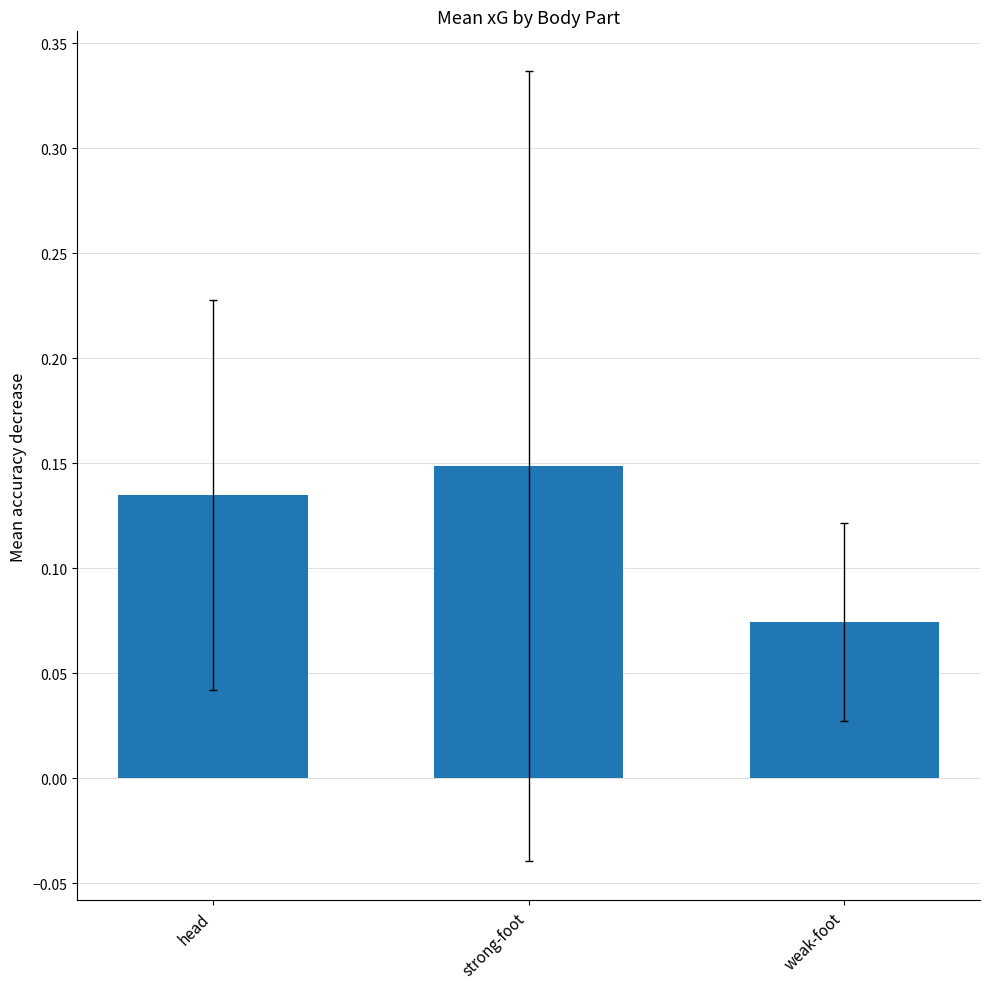

Where is the data nearest to the value 0?

weak-foot